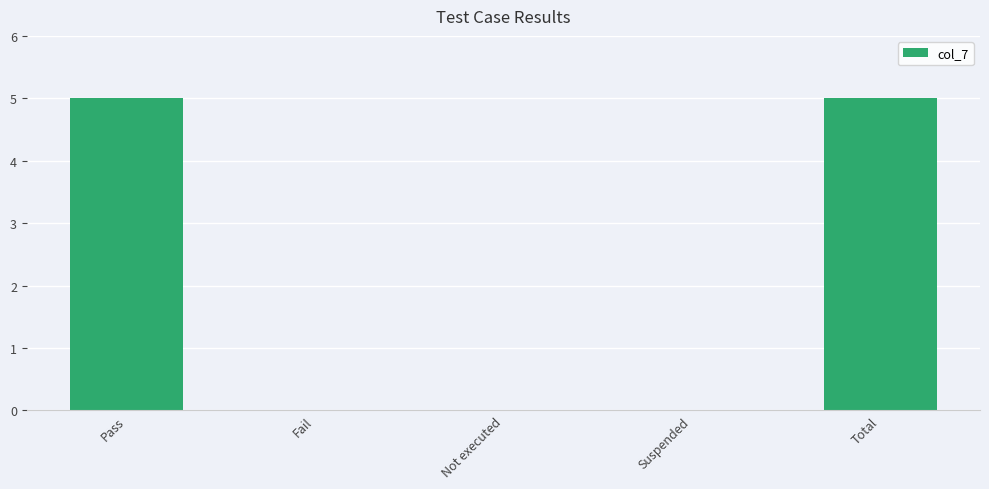

The value at Total is 3. True or false?

False